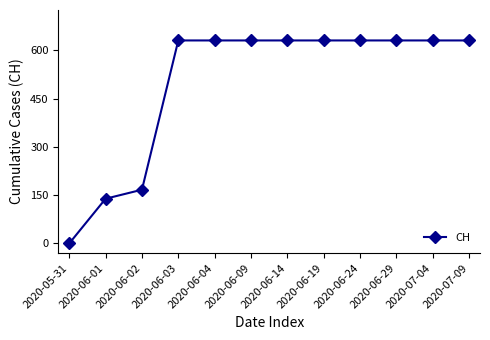

Is it true that the value at 2020-06-02 is 49?

False